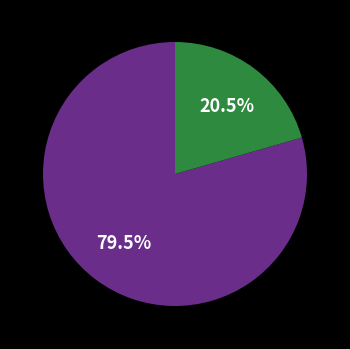

Count the number of slices in the pie.

2